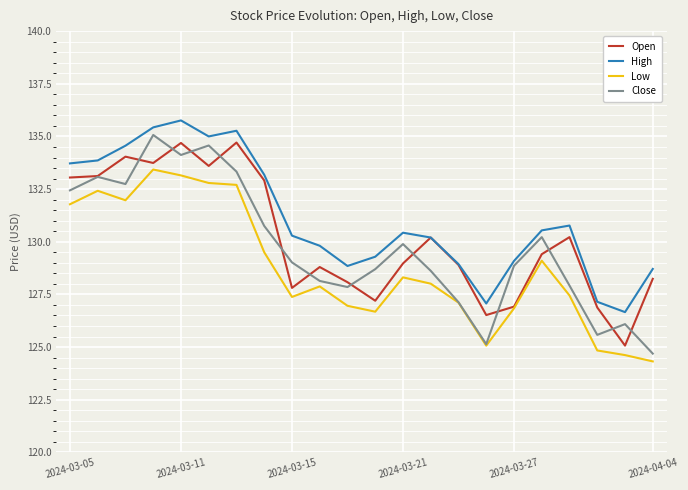

True or false: High and Low intersect in this chart.

False